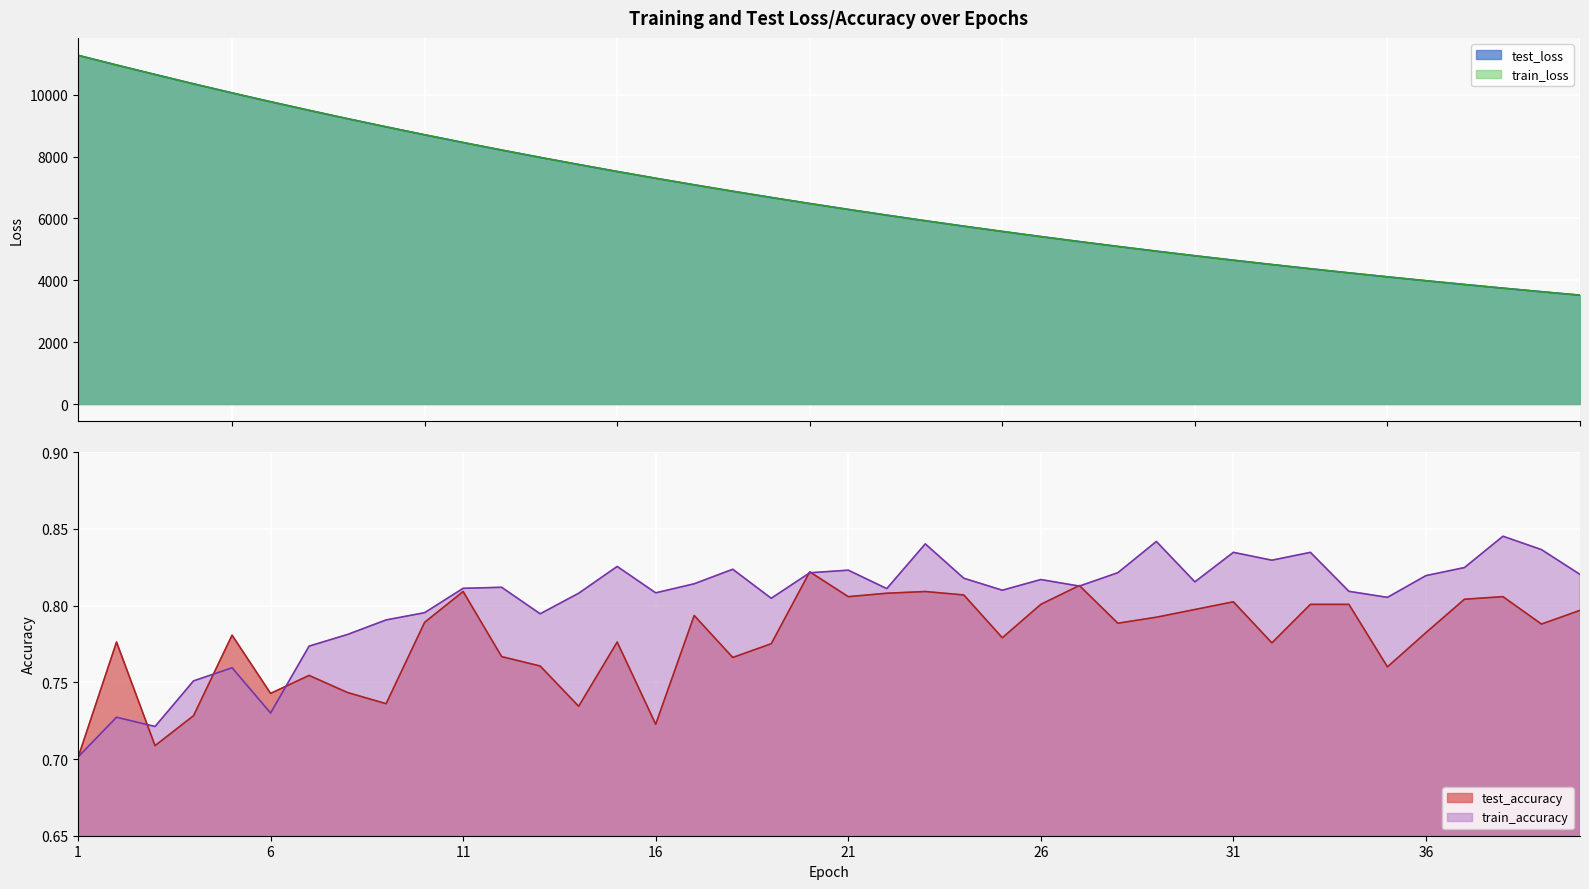

At which category is the sum across all series the highest?

1